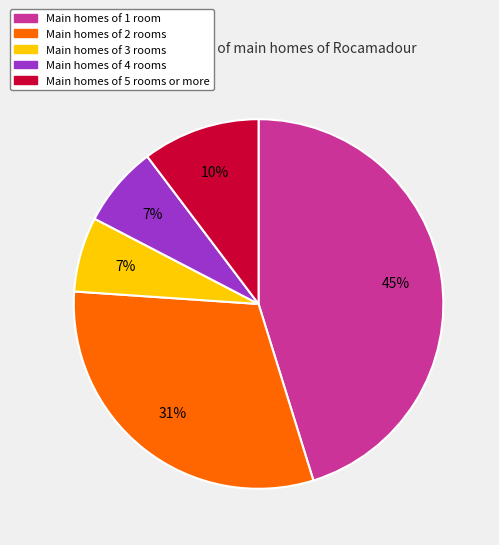

Does any single category account for the majority?

No